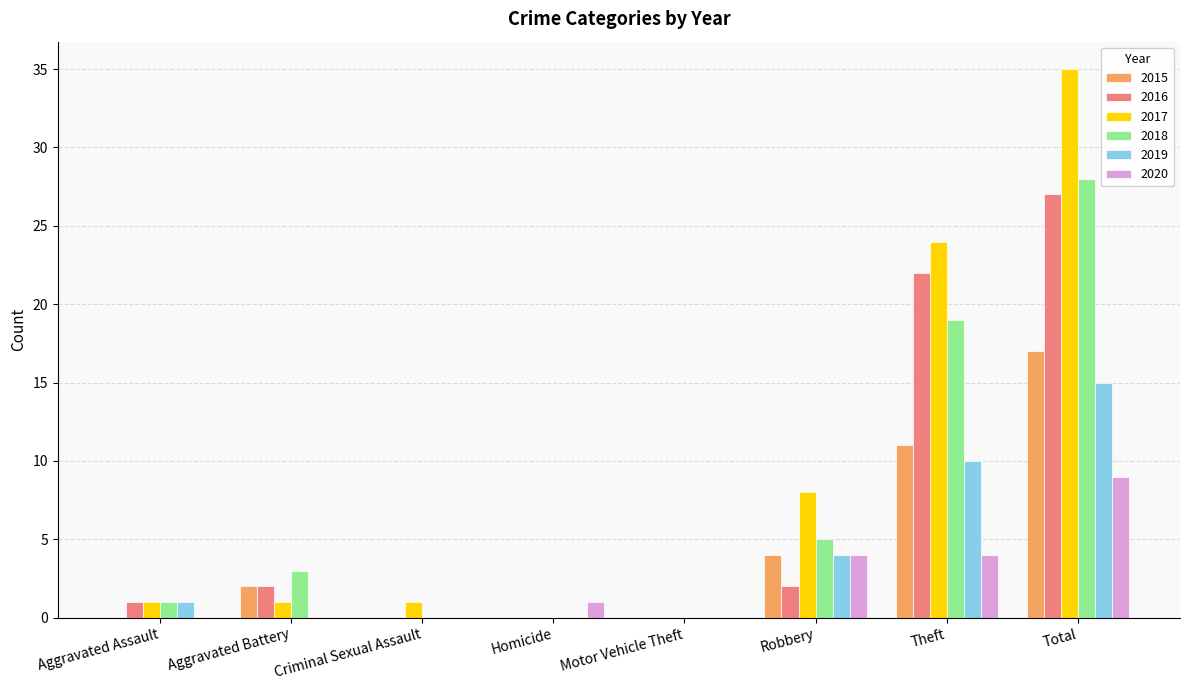

What is the greatest value displayed?

35